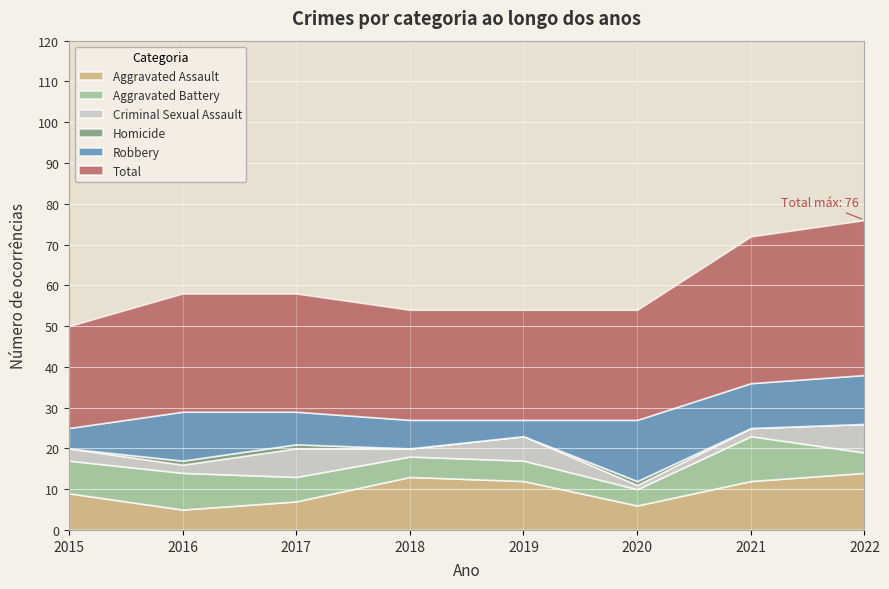

Where is the first local maximum for Aggravated Assault?

2018